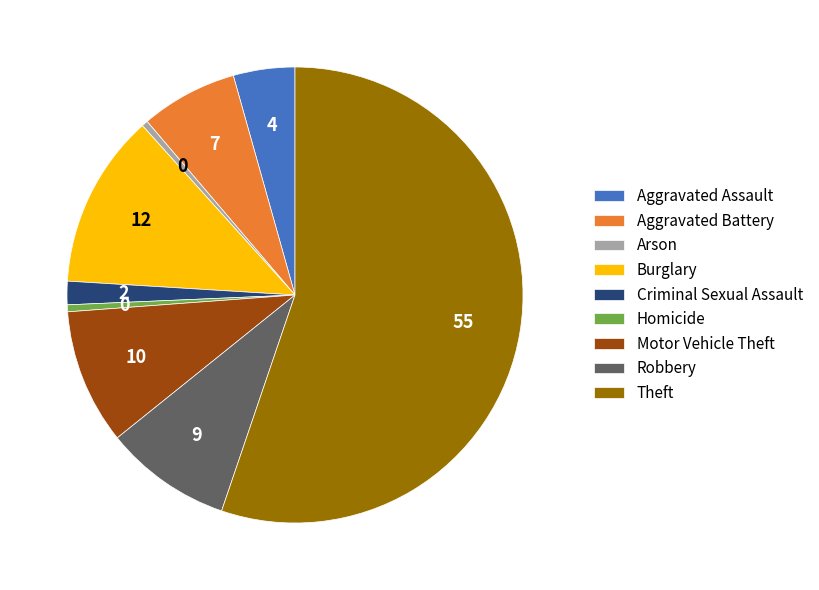

What is the largest slice in the pie chart?

Theft